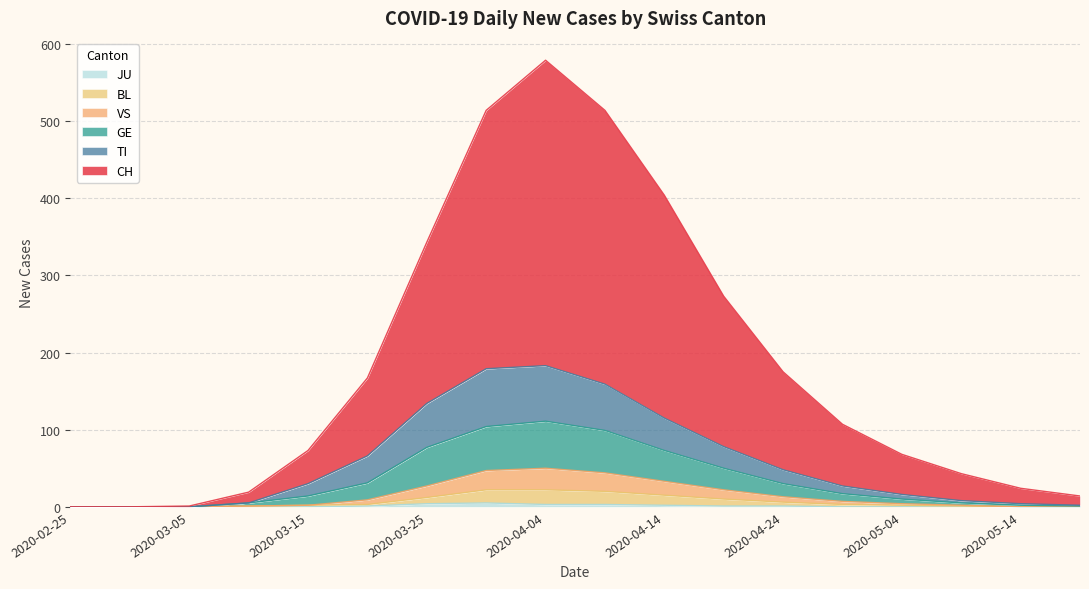

The value of TI at 2020-05-19 is 2. True or false?

True